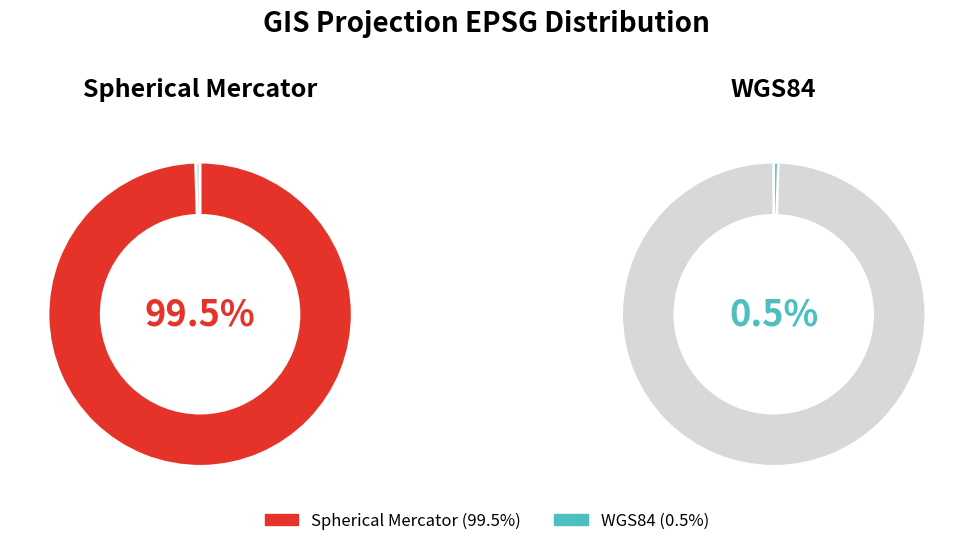

To the nearest percent, what is the difference between the WGS84 and Spherical Mercator slice percentages?

99%